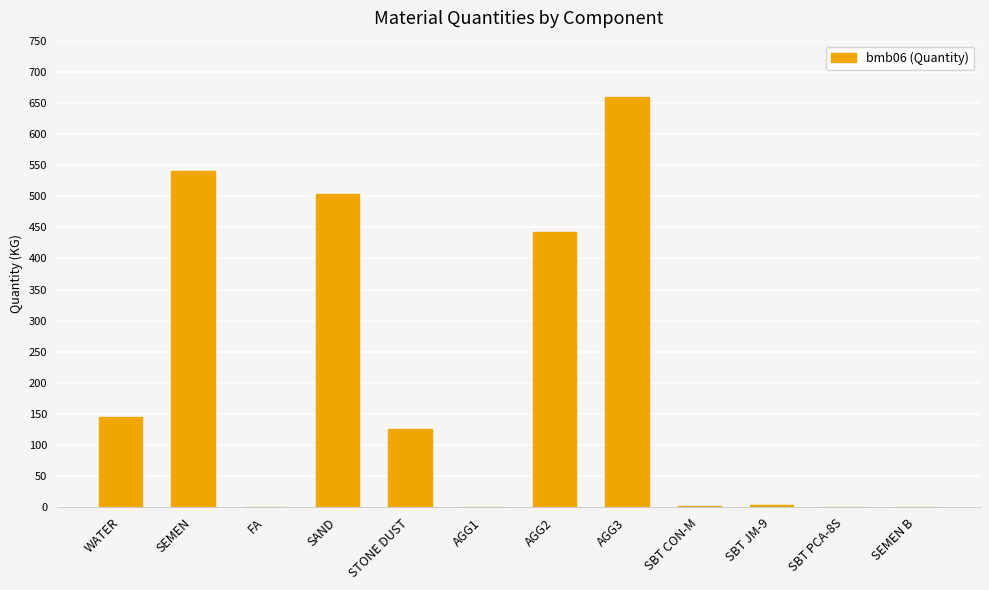

What is the sum of all values?

2423.8